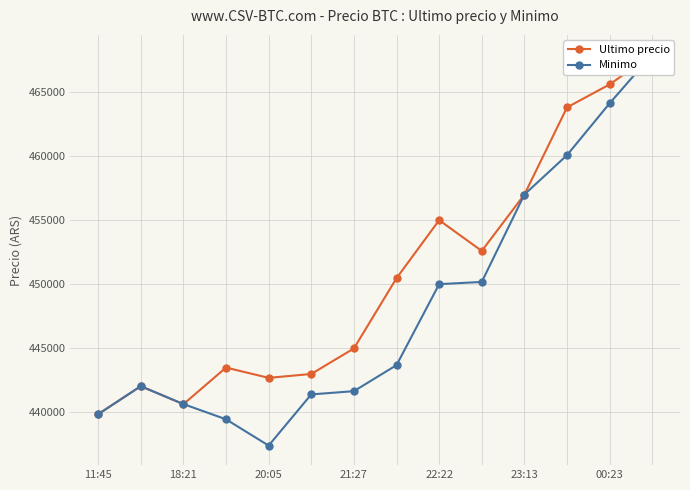

What position from the left is 9?

10